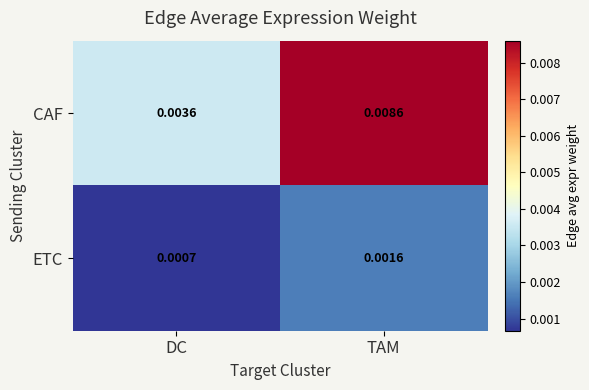

Count the number of data series in this chart.

2